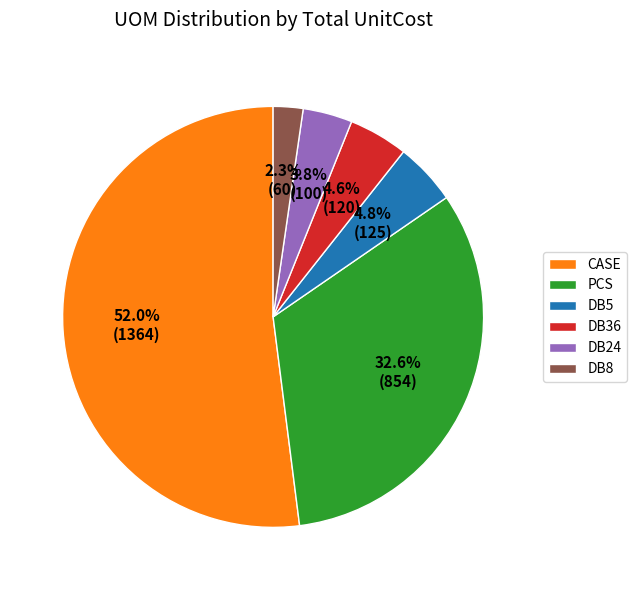

What percentage is the PCS slice, to the nearest percent?

33%